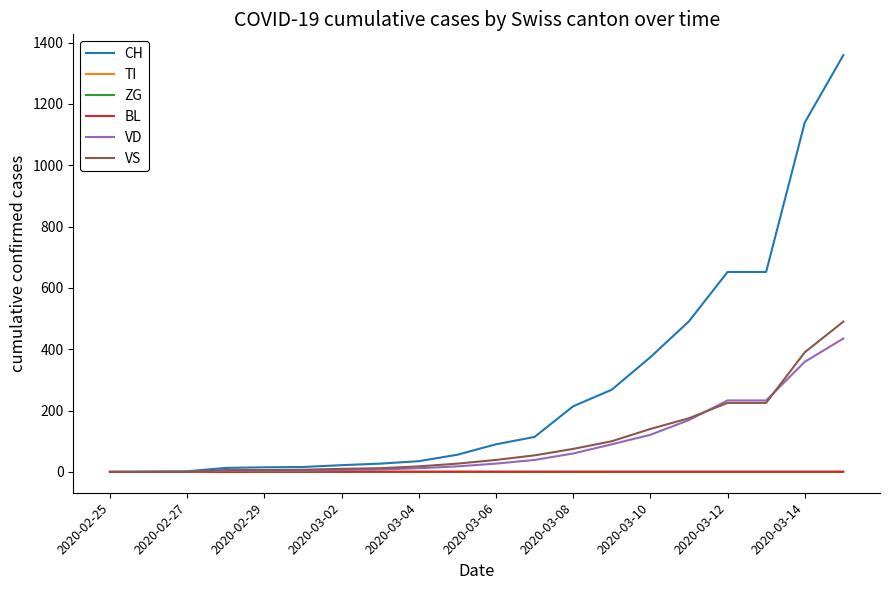

Is this an area chart (filled region under the line)?

No